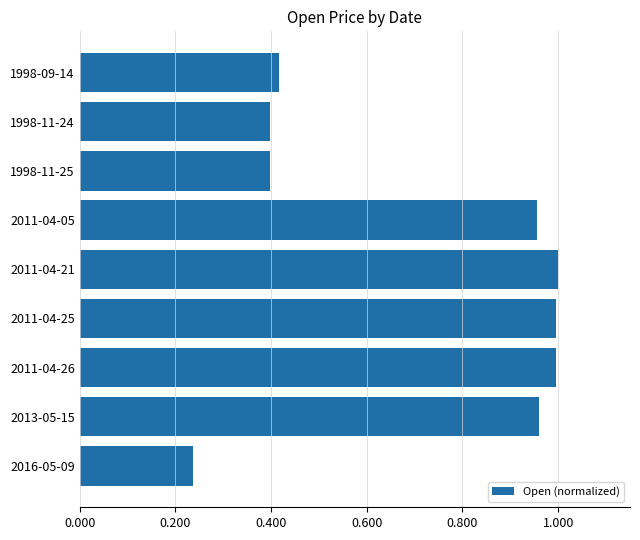

Which category has the lowest value across all series?

2016-05-09